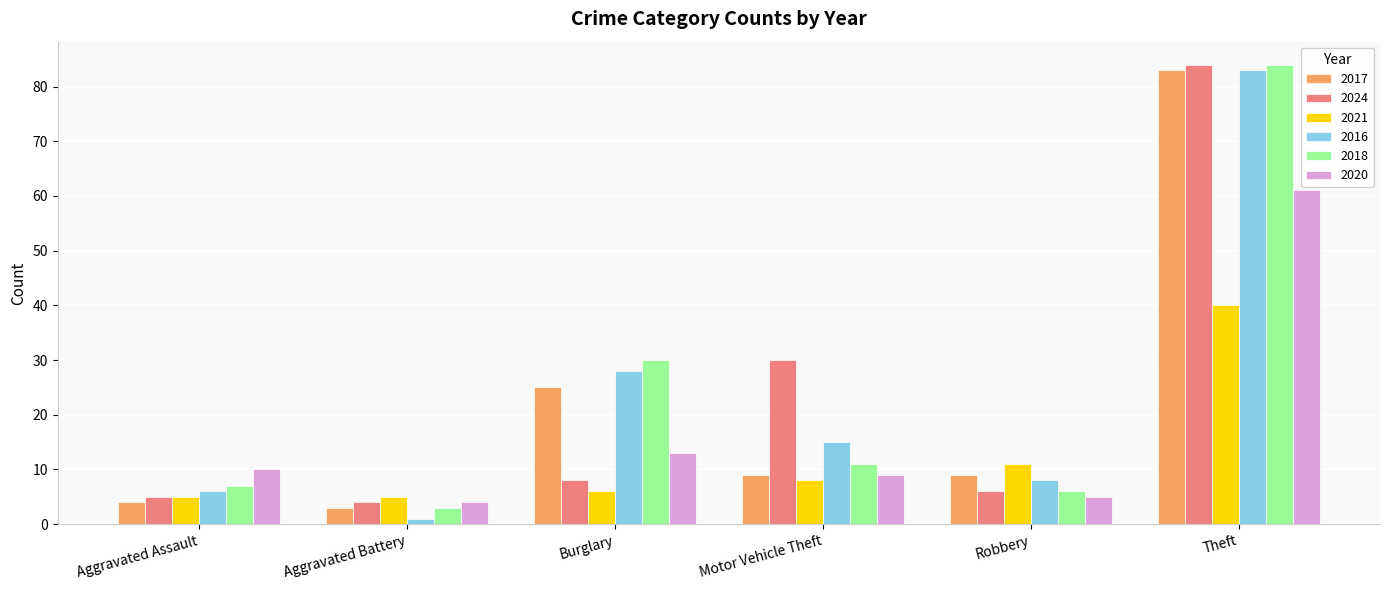

The 2018 series shows 11 at Motor Vehicle Theft. True or false?

True